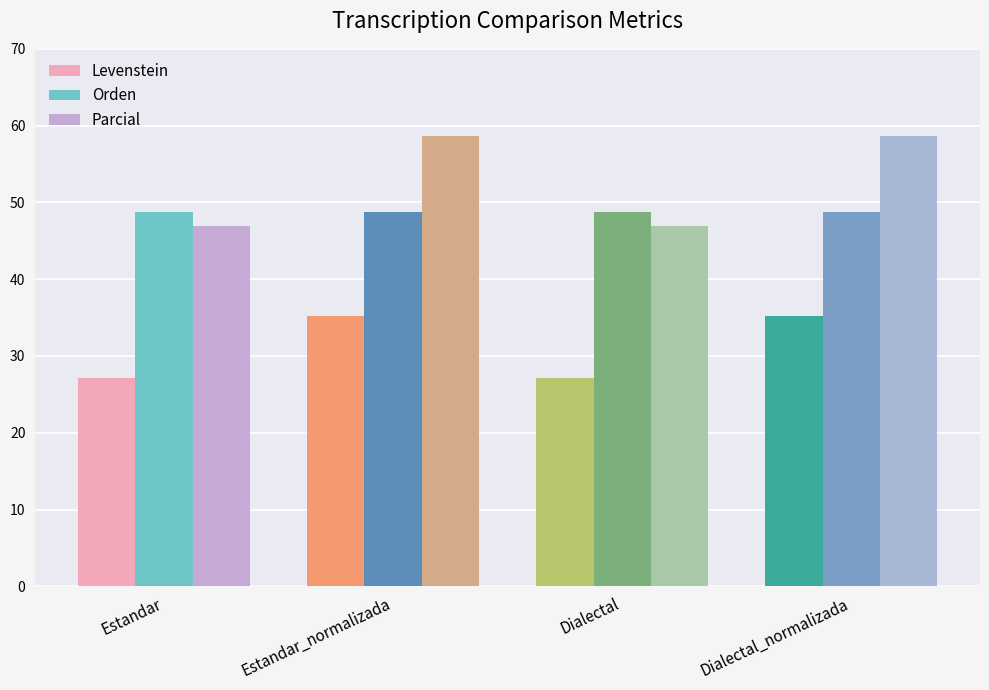

What is the minimum value for Parcial?

46.9